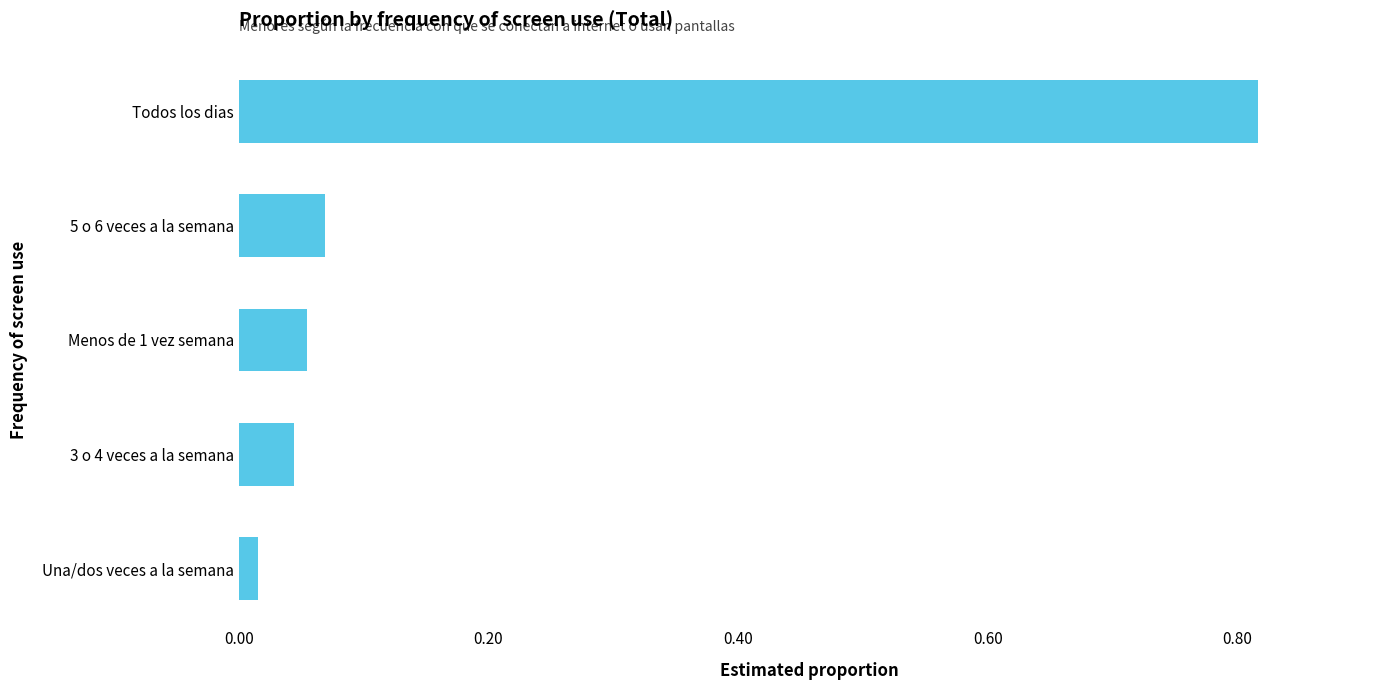

What is the sum of all values?

1.0